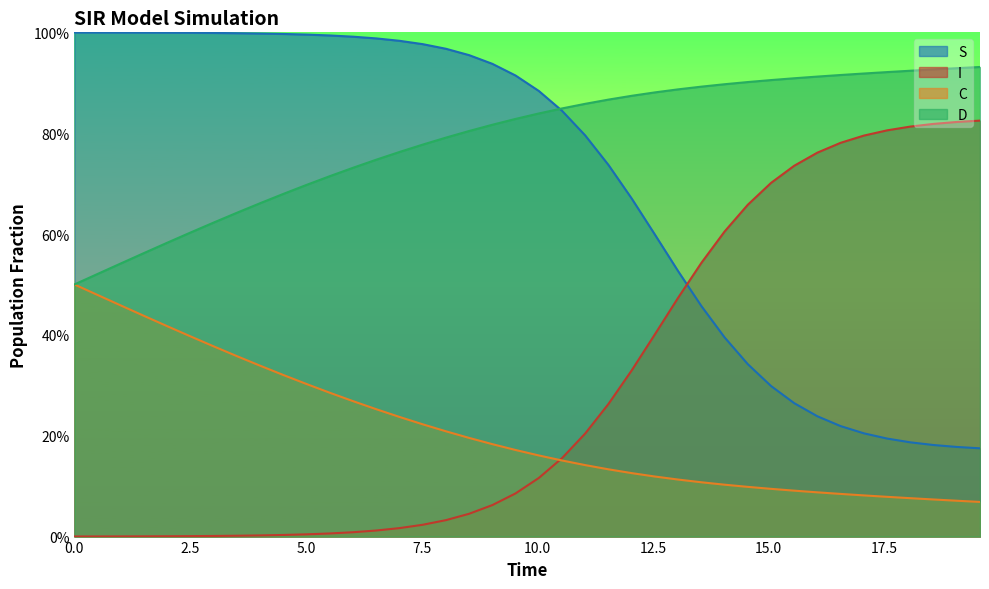

The C series shows 0.3 at 10. True or false?

True